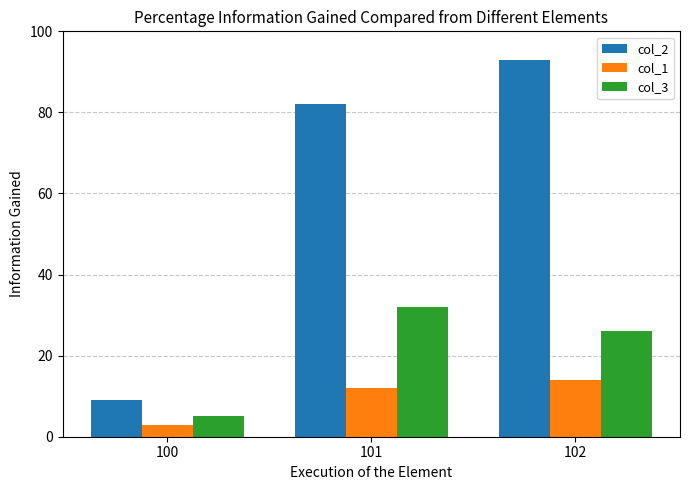

What is the lowest value of the col_1 series?

3